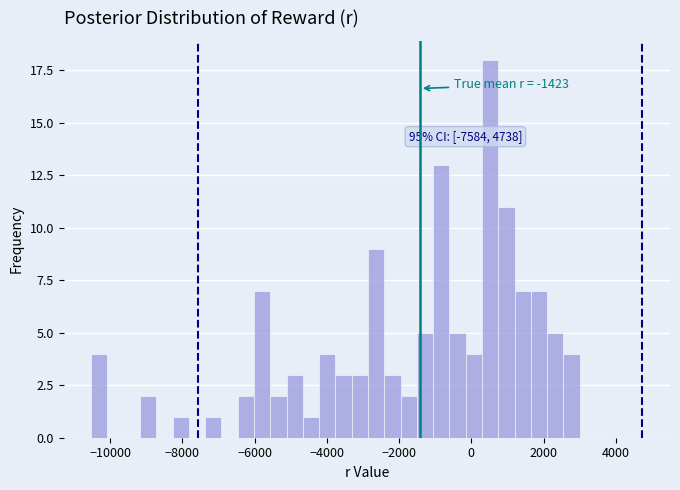

Around what value on the x-axis is the tallest bar? Give the approximate position of its centre, as read against the axis.

600